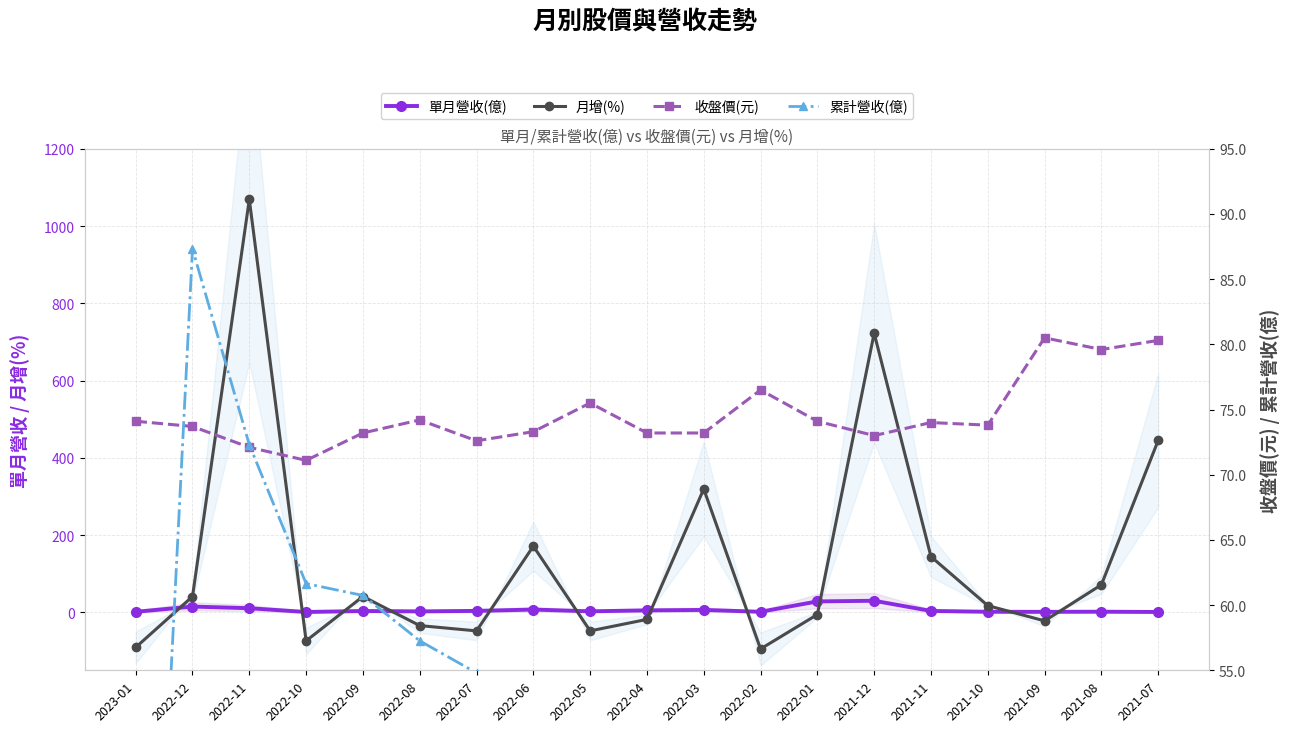

True or false: 收盤價(元) has a value of 21.5 at 2022-01.

False